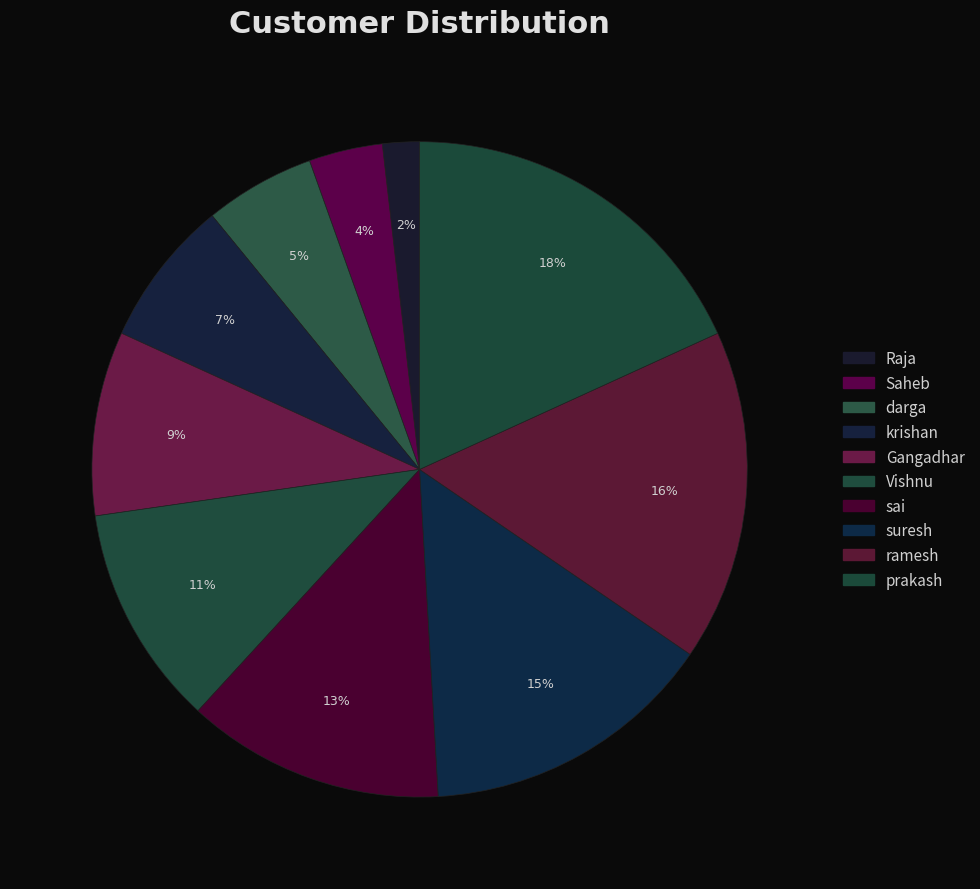

How many slices are in this pie chart?

10